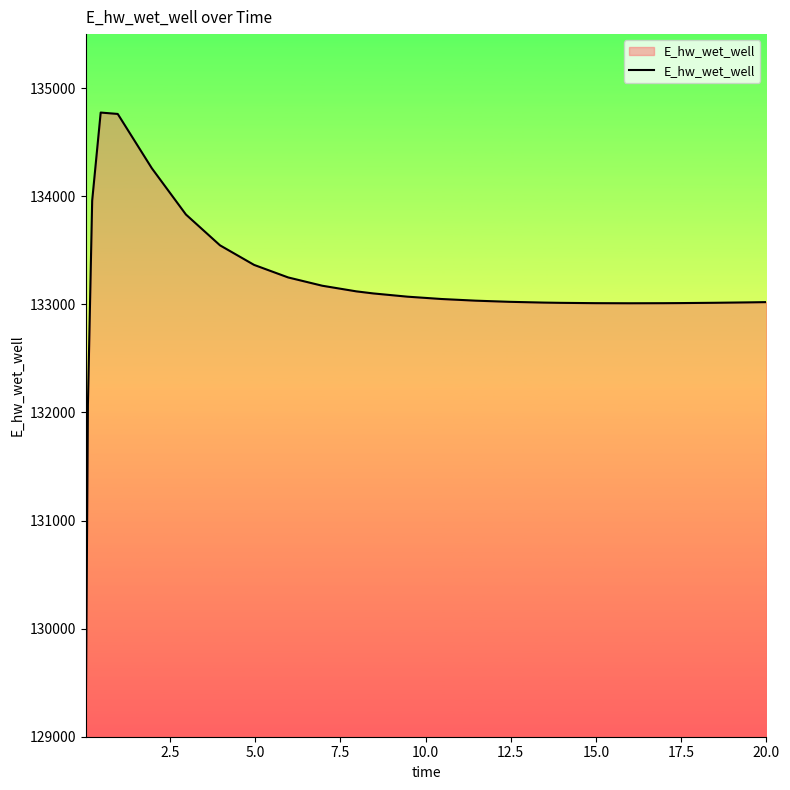

How many lines are shown in the chart?

1